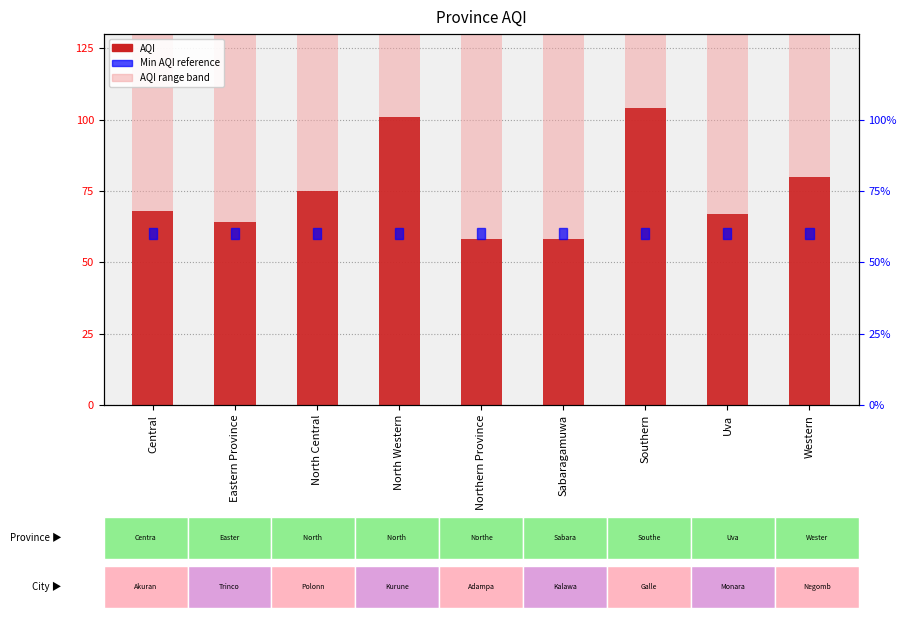

Reading left to right, list all the values displayed in this chart.

Central=68	Eastern Province=64	North Central=75	North Western=101	Northern Province=58	Sabaragamuwa=58	Southern=104	Uva=67	Western=80